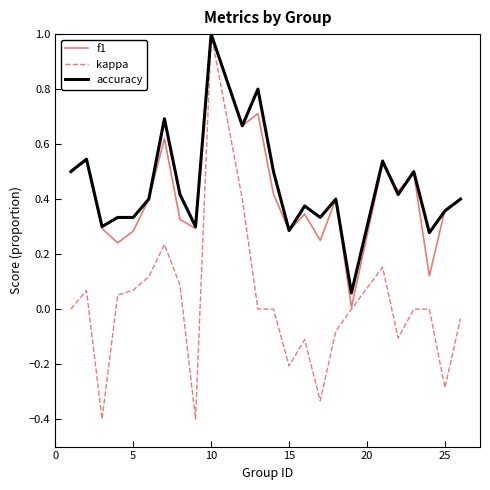

What is the maximum value shown in the chart?

1.0